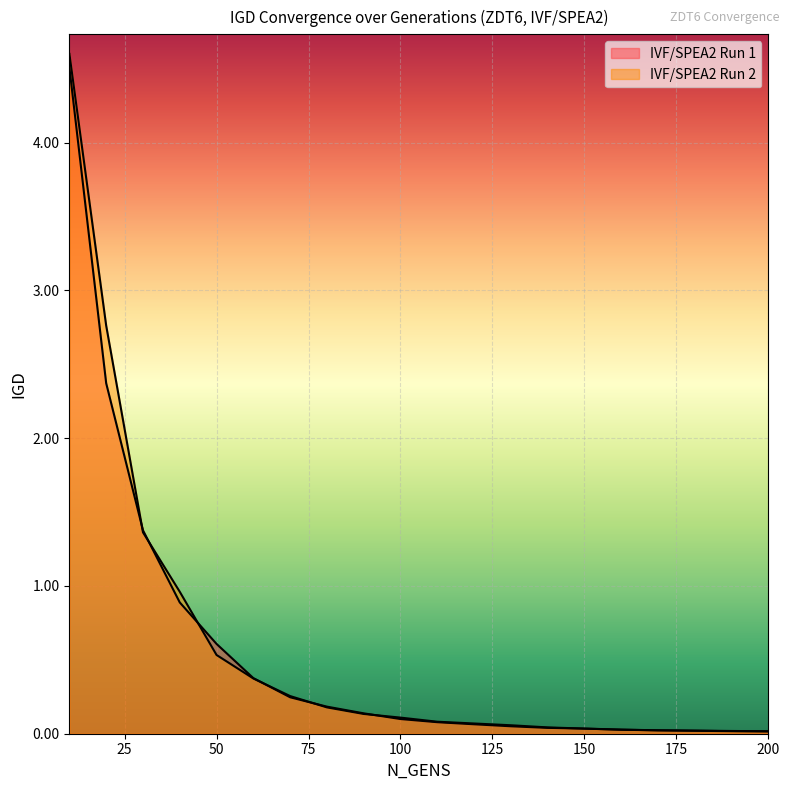

At how many categories does at least one series exceed 3?

1